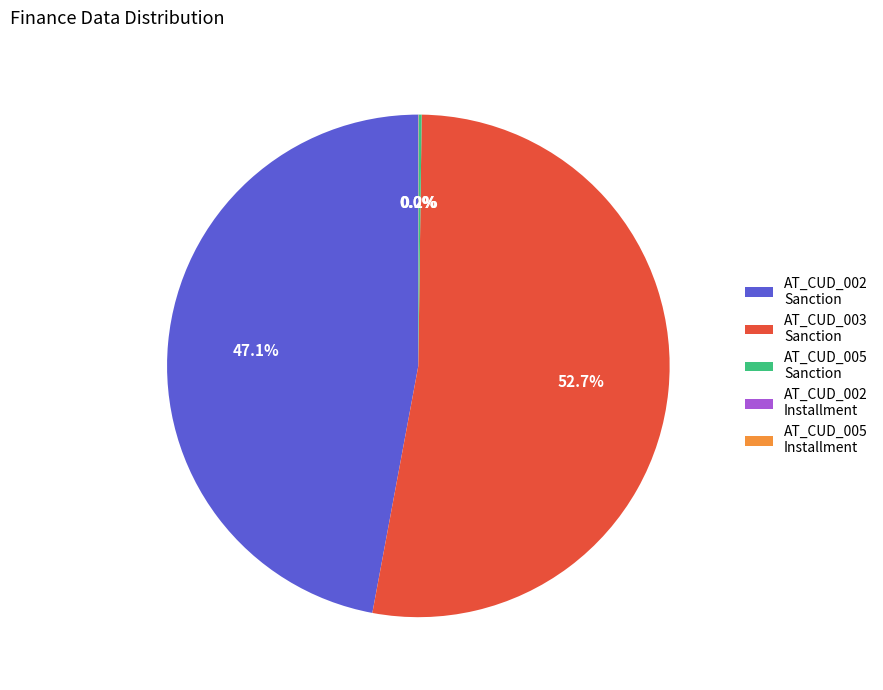

Is AT_CUD_002 Sanction the majority of the pie?

No